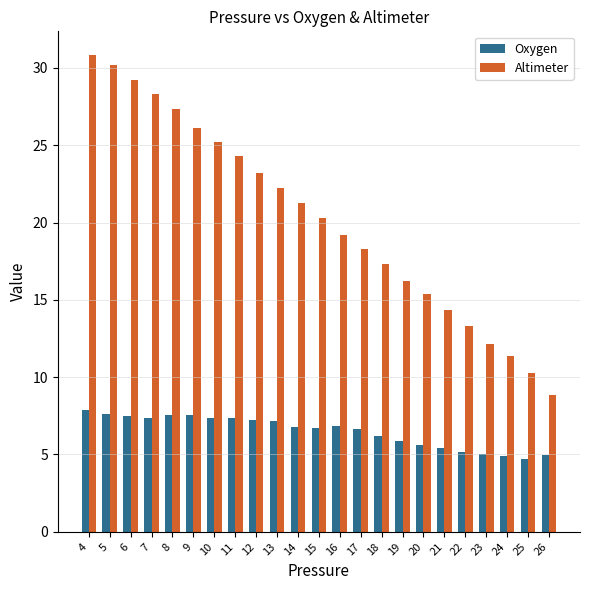

At which category is the sum across all series the highest?

4